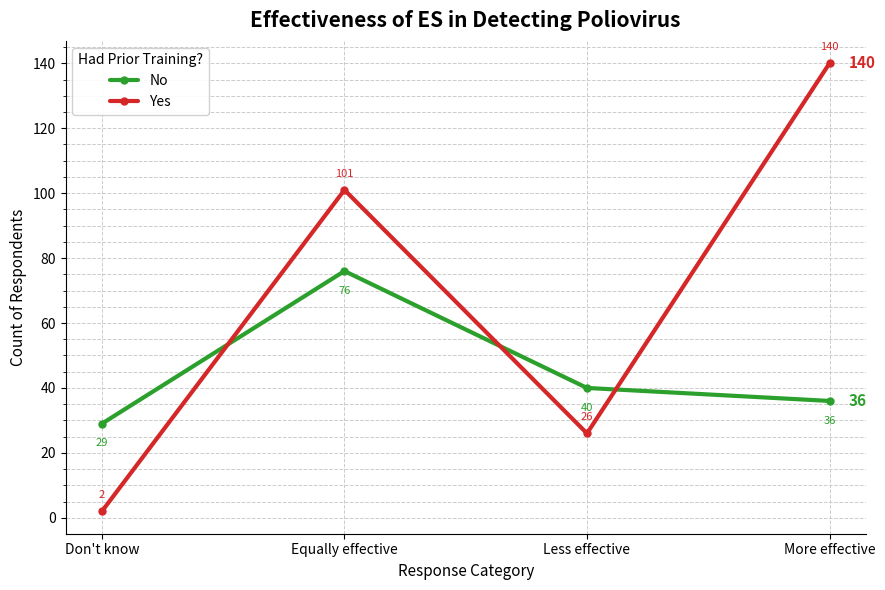

What is the label of the 1st point from the right?

More effective